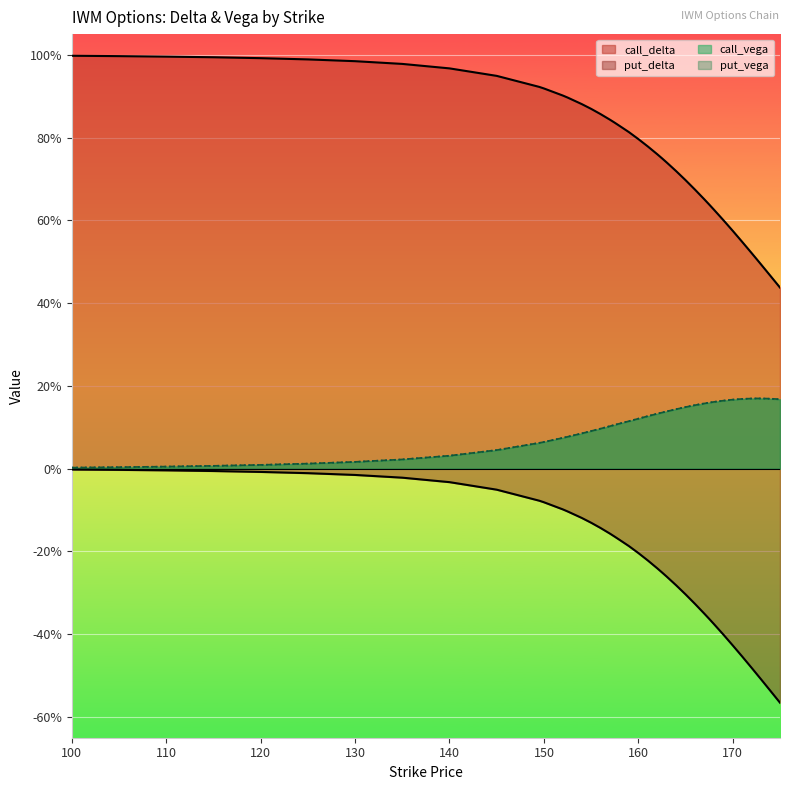

True or false: put_delta has a value of -0.4 at 162.5.

False